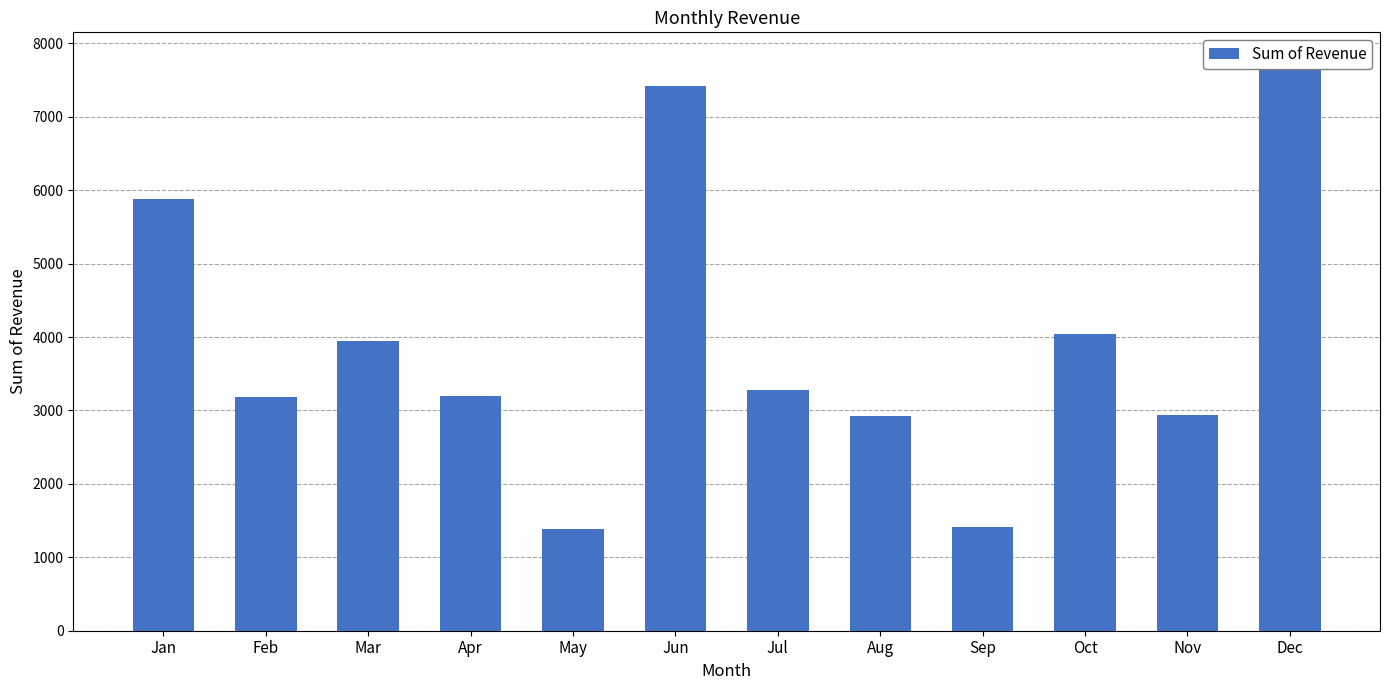

The chart shows a value of 10224.6 at Dec. True or false?

False